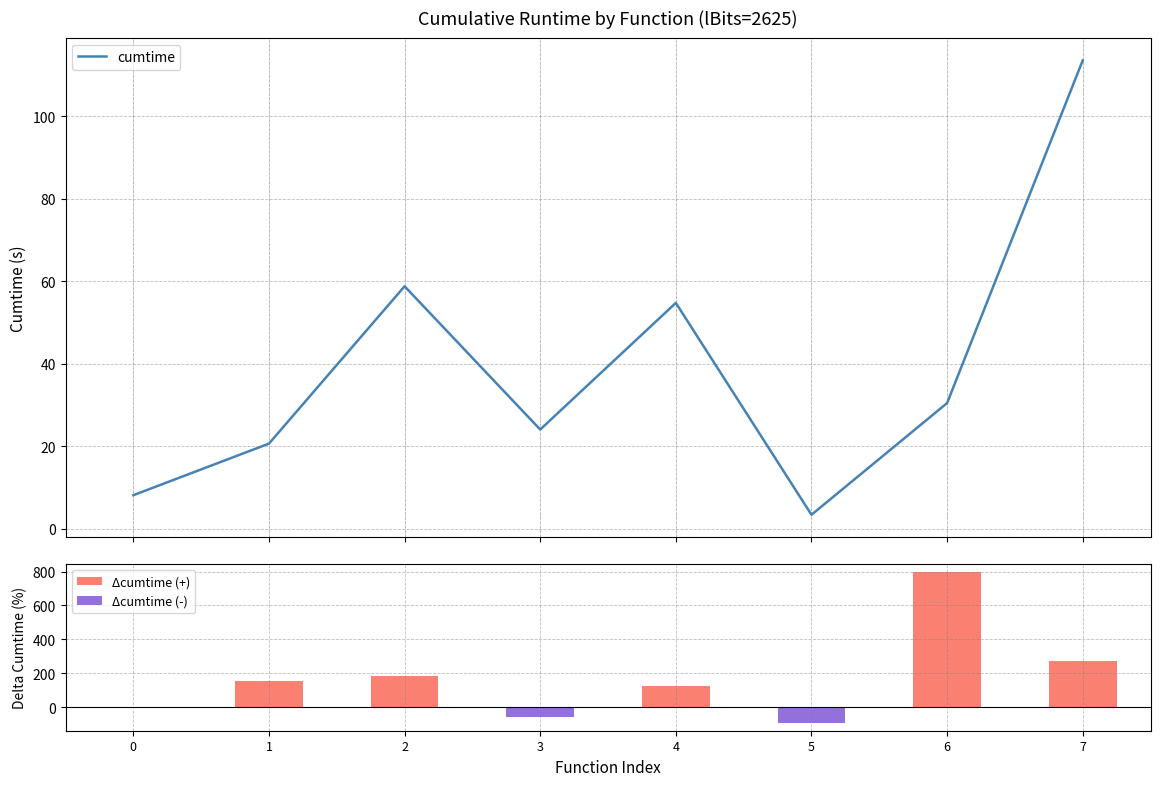

Between 6 and 7, which is larger?

7